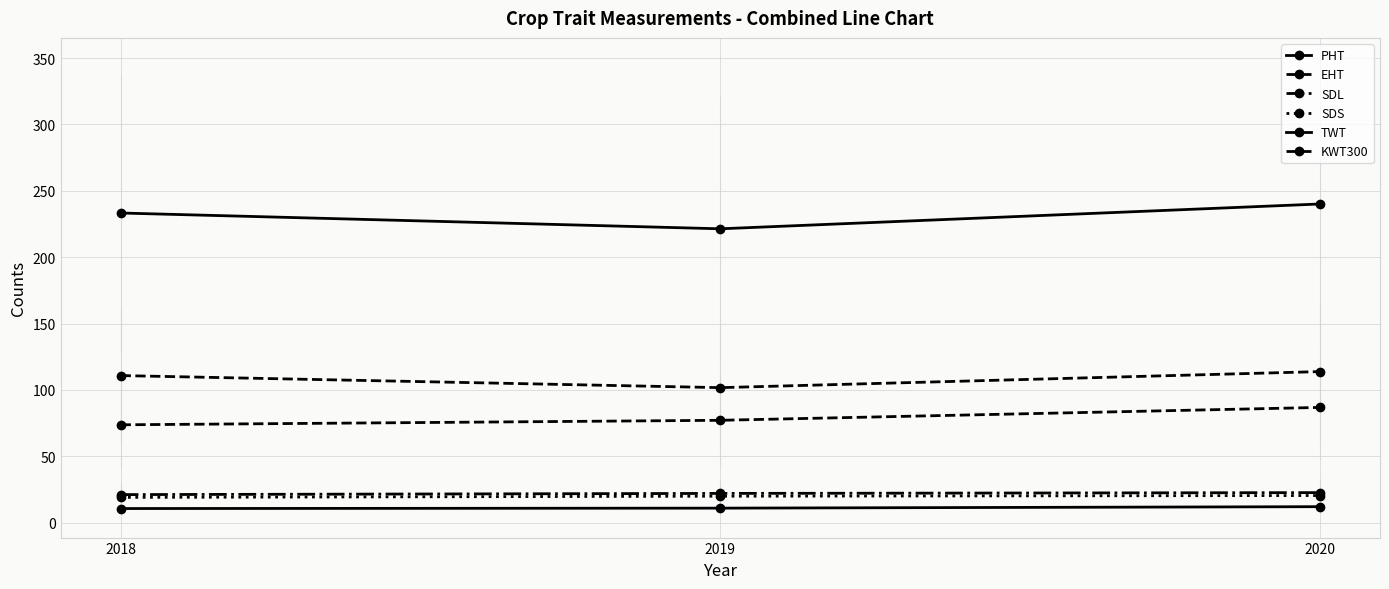

Does the chart have visible grid lines?

Yes